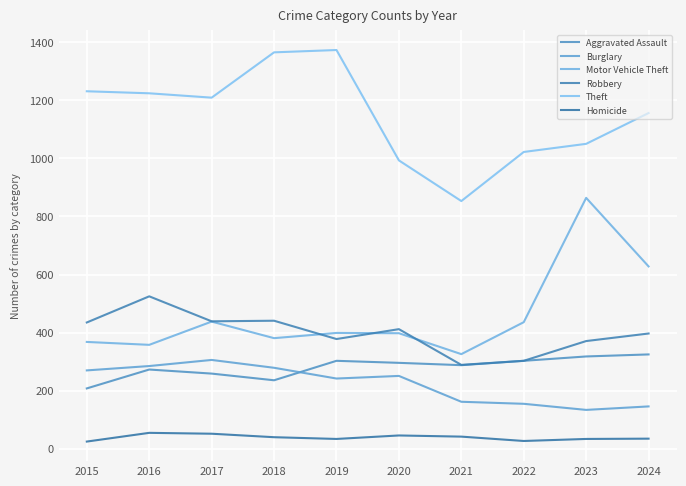

How many data points in Aggravated Assault are above 296?

4